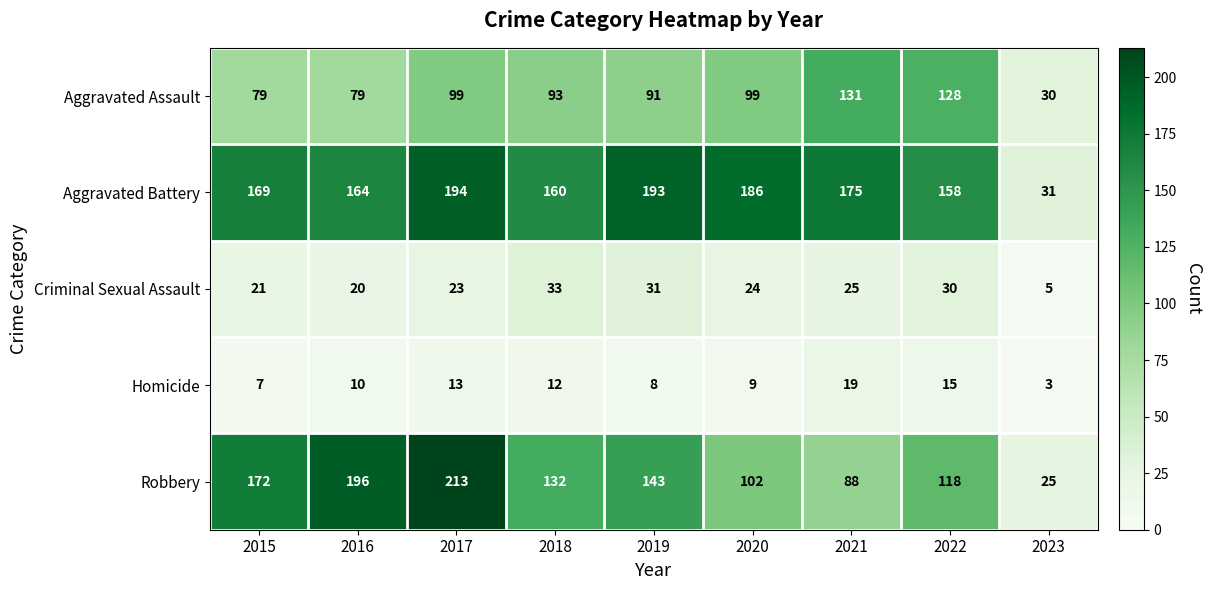

What value does the Aggravated Battery series have at 2020?

186